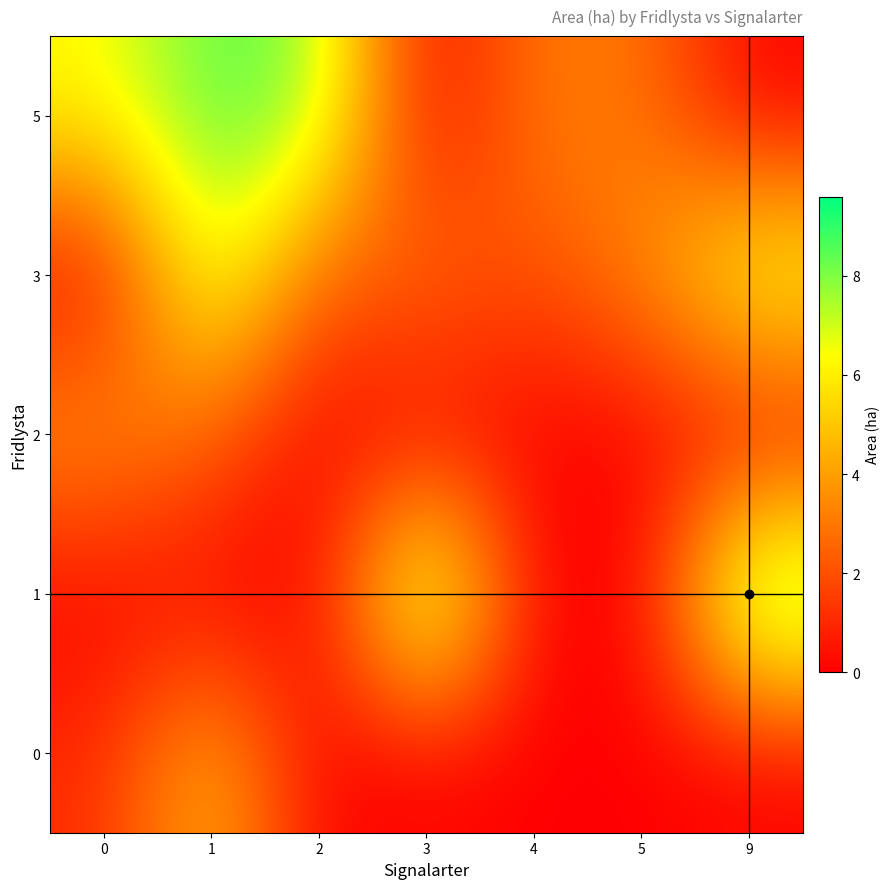

How many distinct data groups are displayed?

5